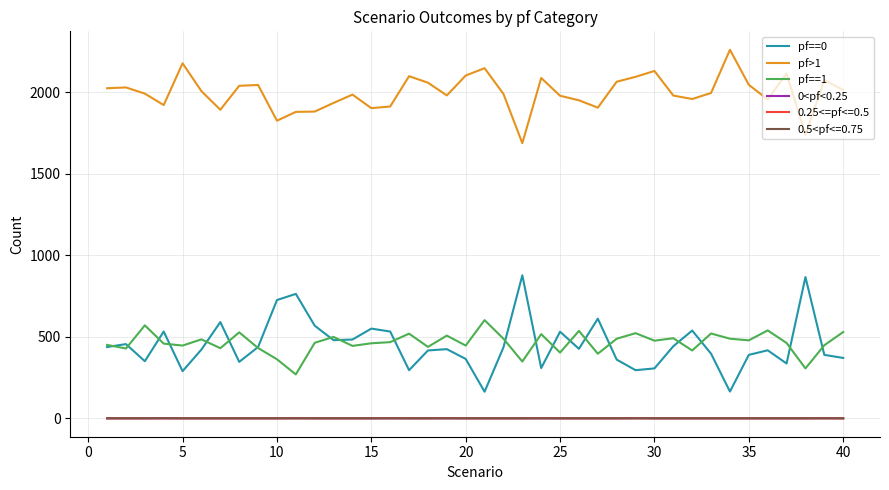

Which series has the largest total across all categories?

pf>1